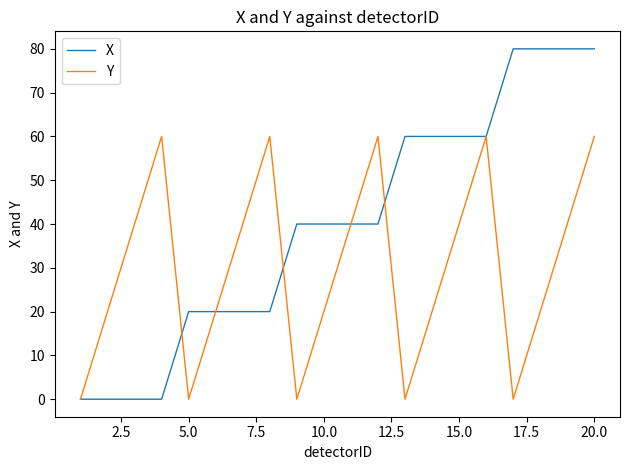

Rank the series by their average value, from highest to lowest.

X, Y